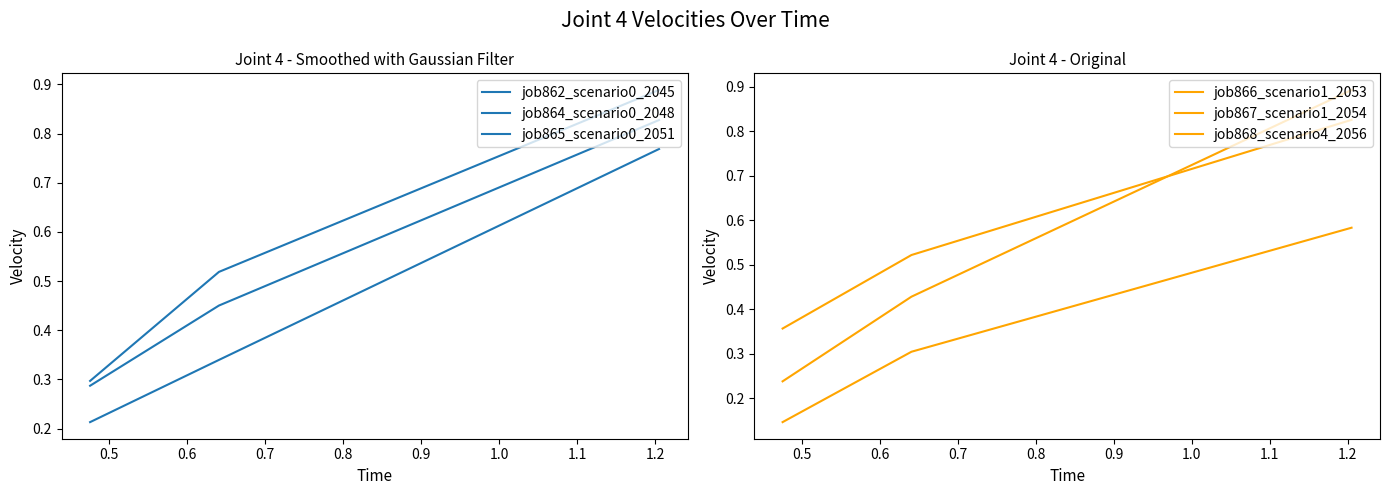

Which series has the largest total across all categories?

job867_scenario1_2054